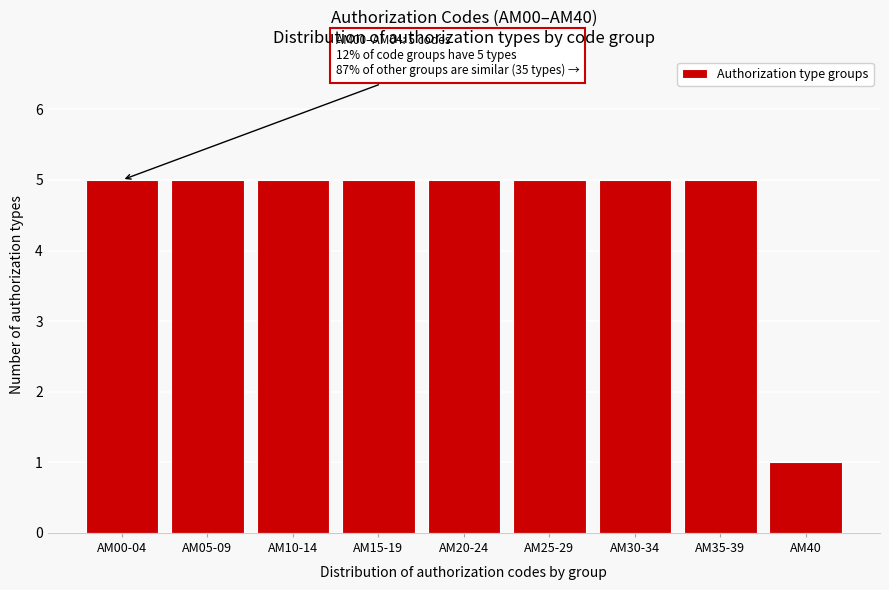

Reading left to right, list all the values displayed in this chart.

5	5	5	5	5	5	5	5	1